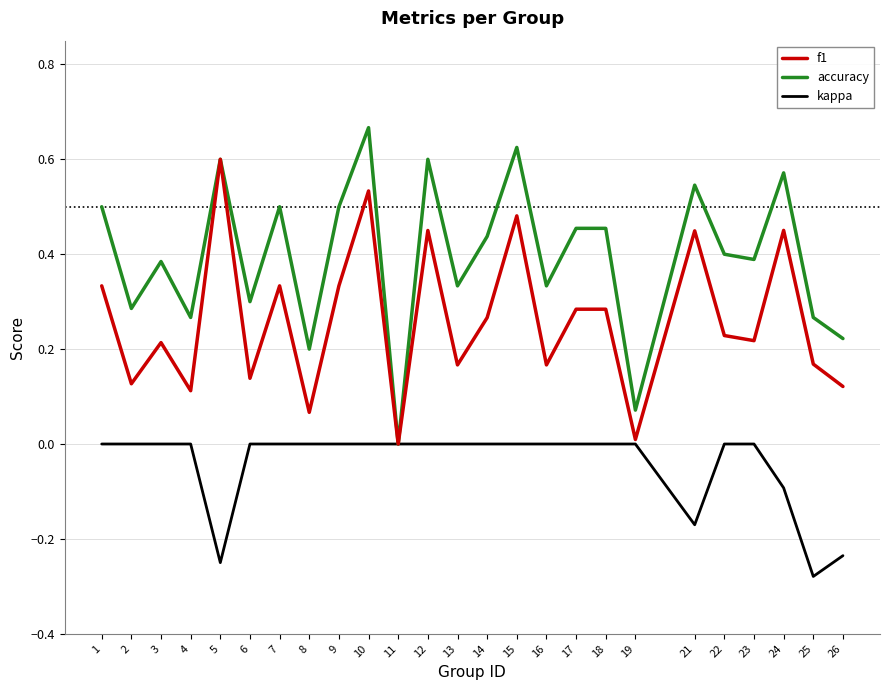

Rank the series at 10 from lowest to highest value.

kappa, f1, accuracy